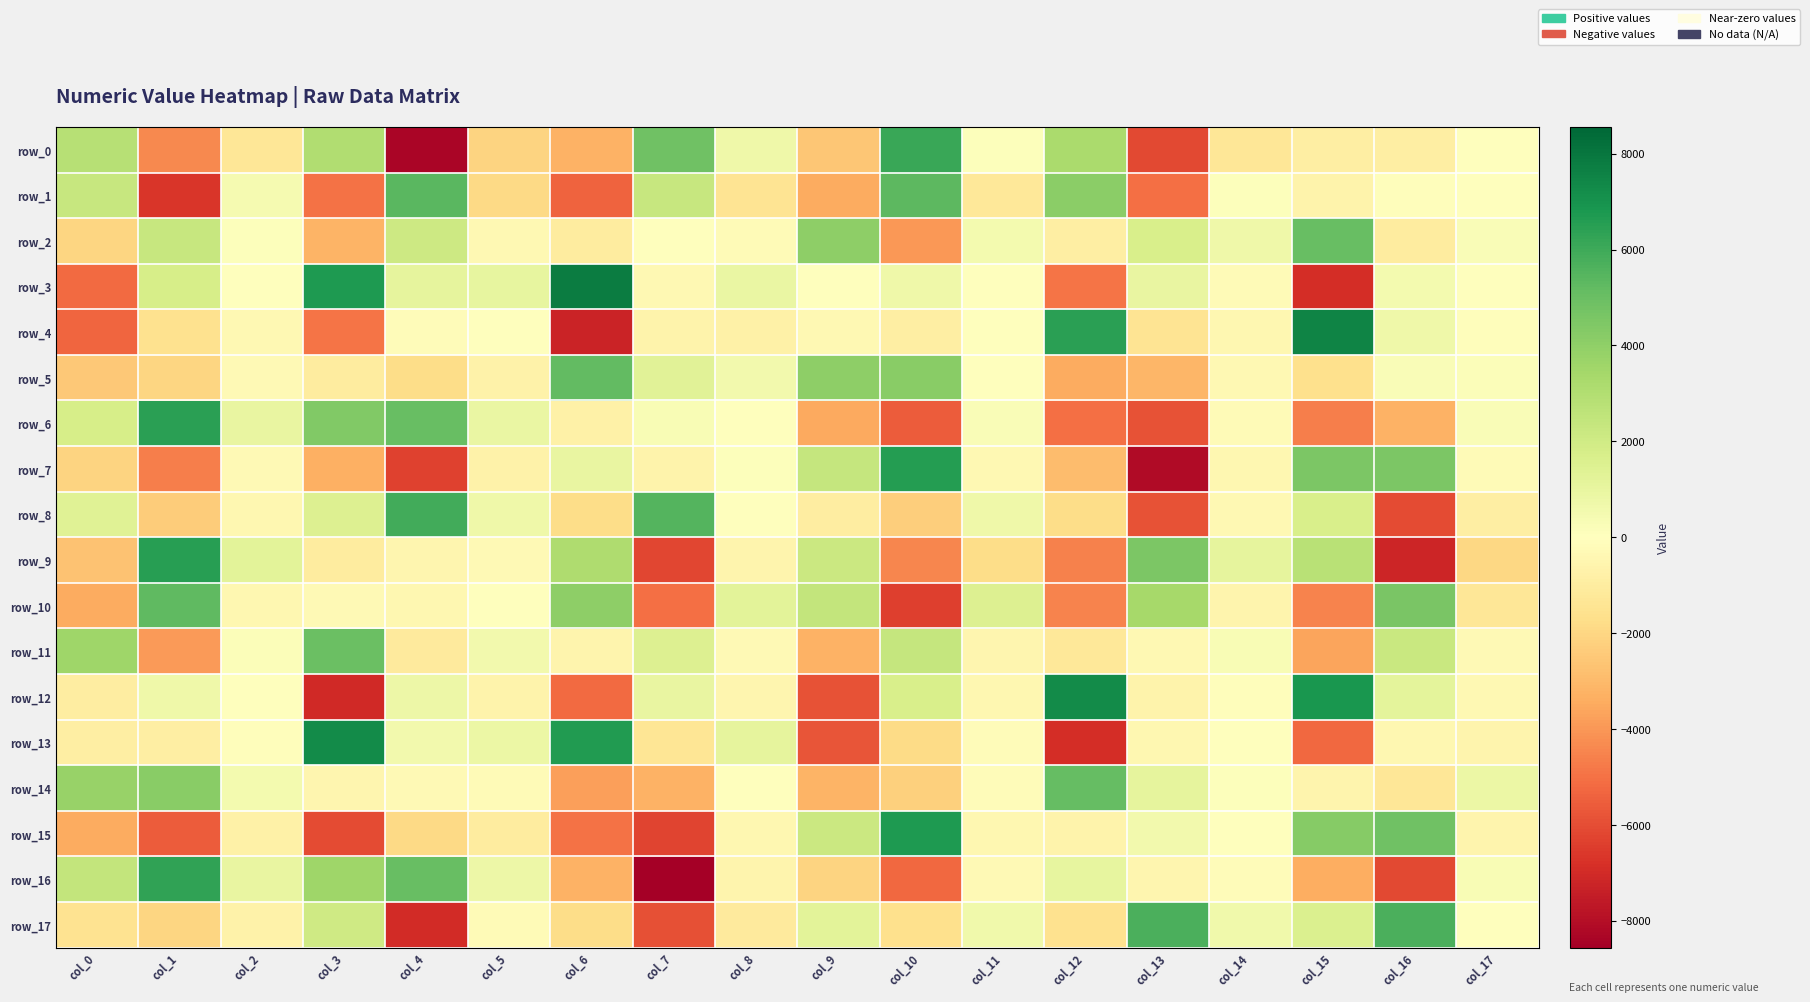

Is it true that row_12 equals -958.1 at col_0?

True